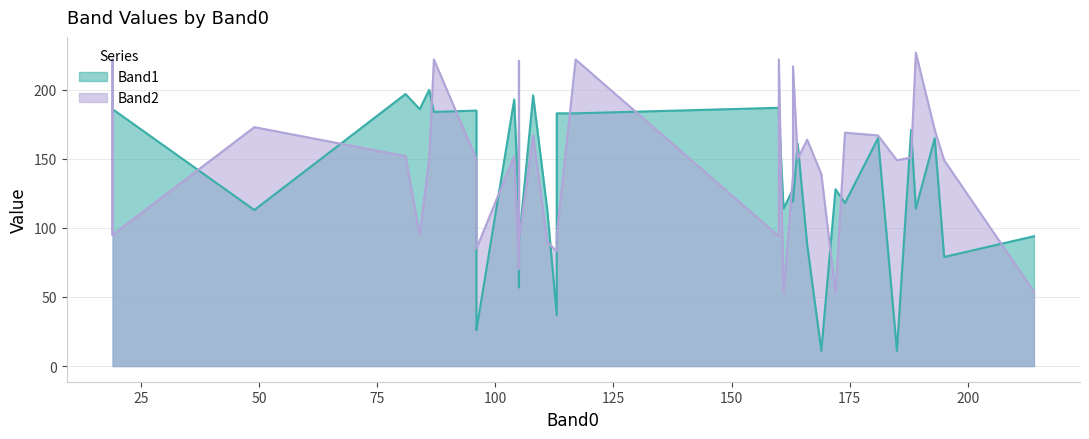

In Band2, how many points are lower than both neighbors (excluding endpoints)?

13